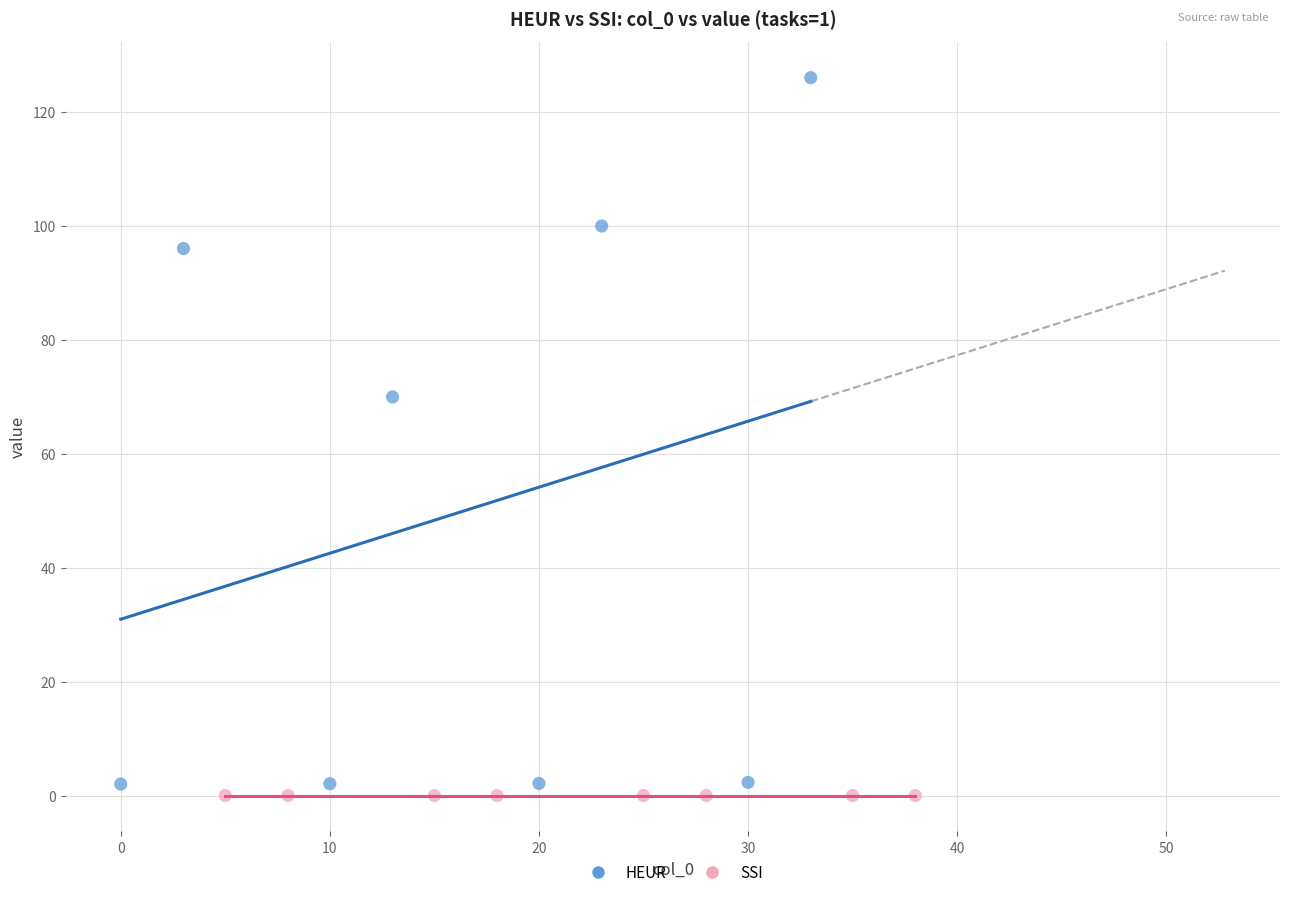

Which series has the widest spread of Y values?

HEUR